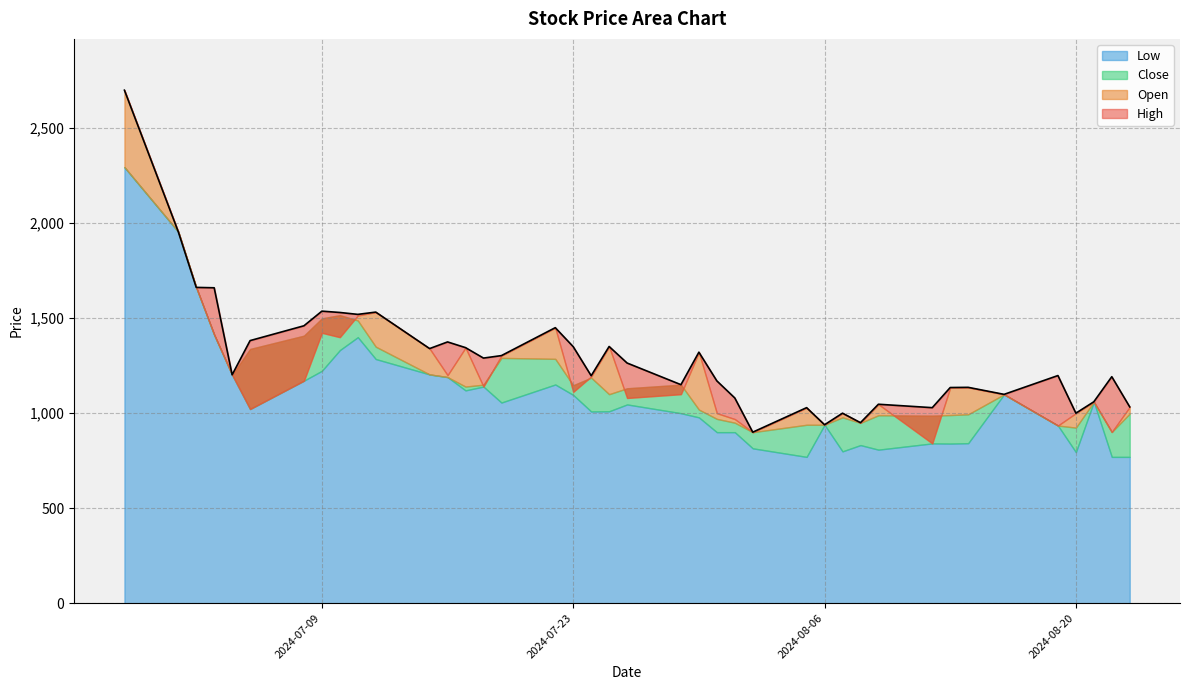

Is it true that Close equals 924 at 36?

True